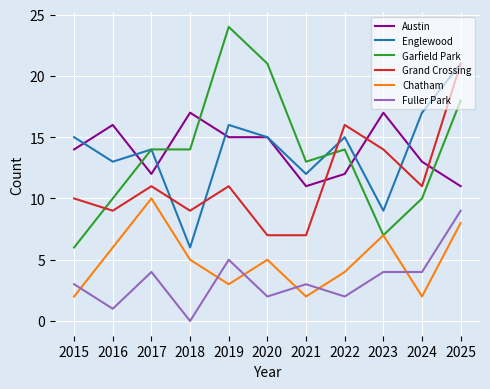

Which series has the largest range (max minus min)?

Garfield Park